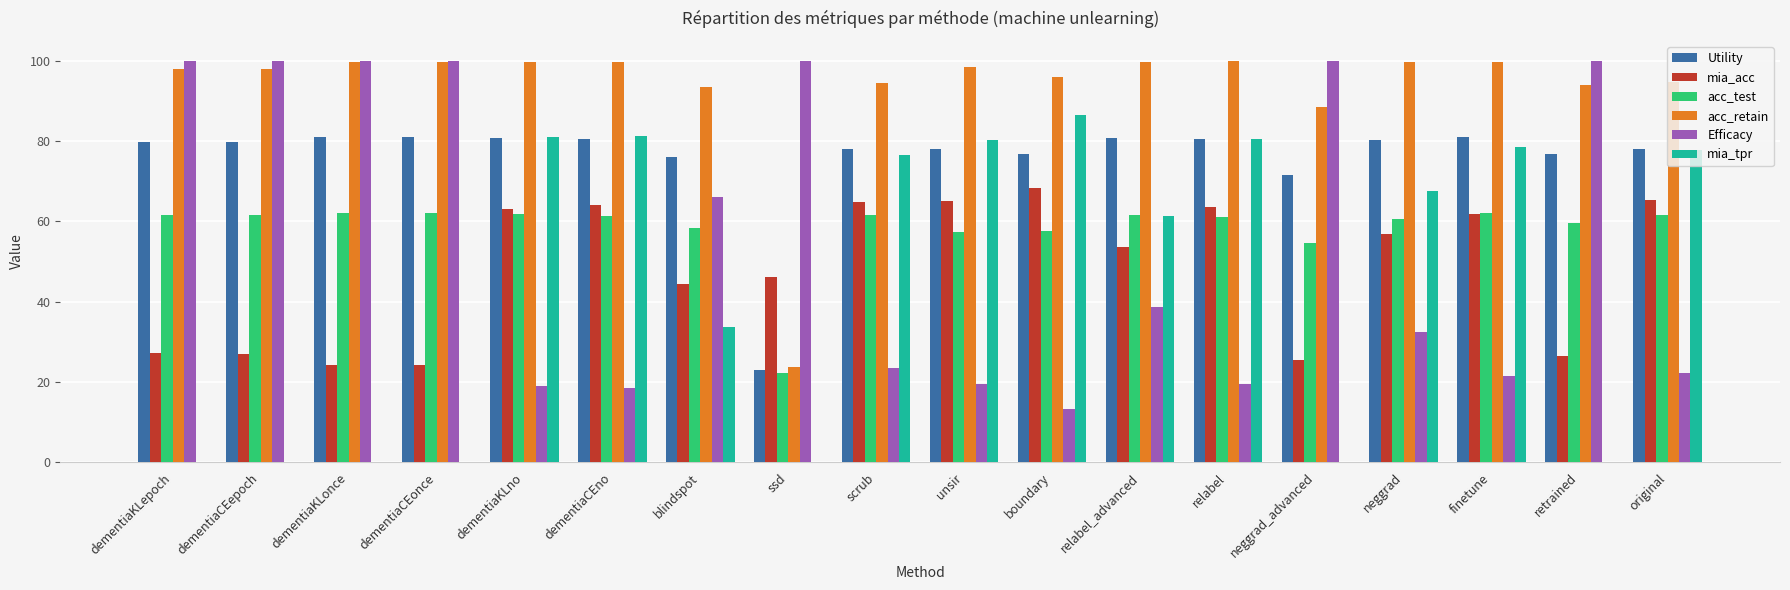

Read the Efficacy value at boundary.

13.4